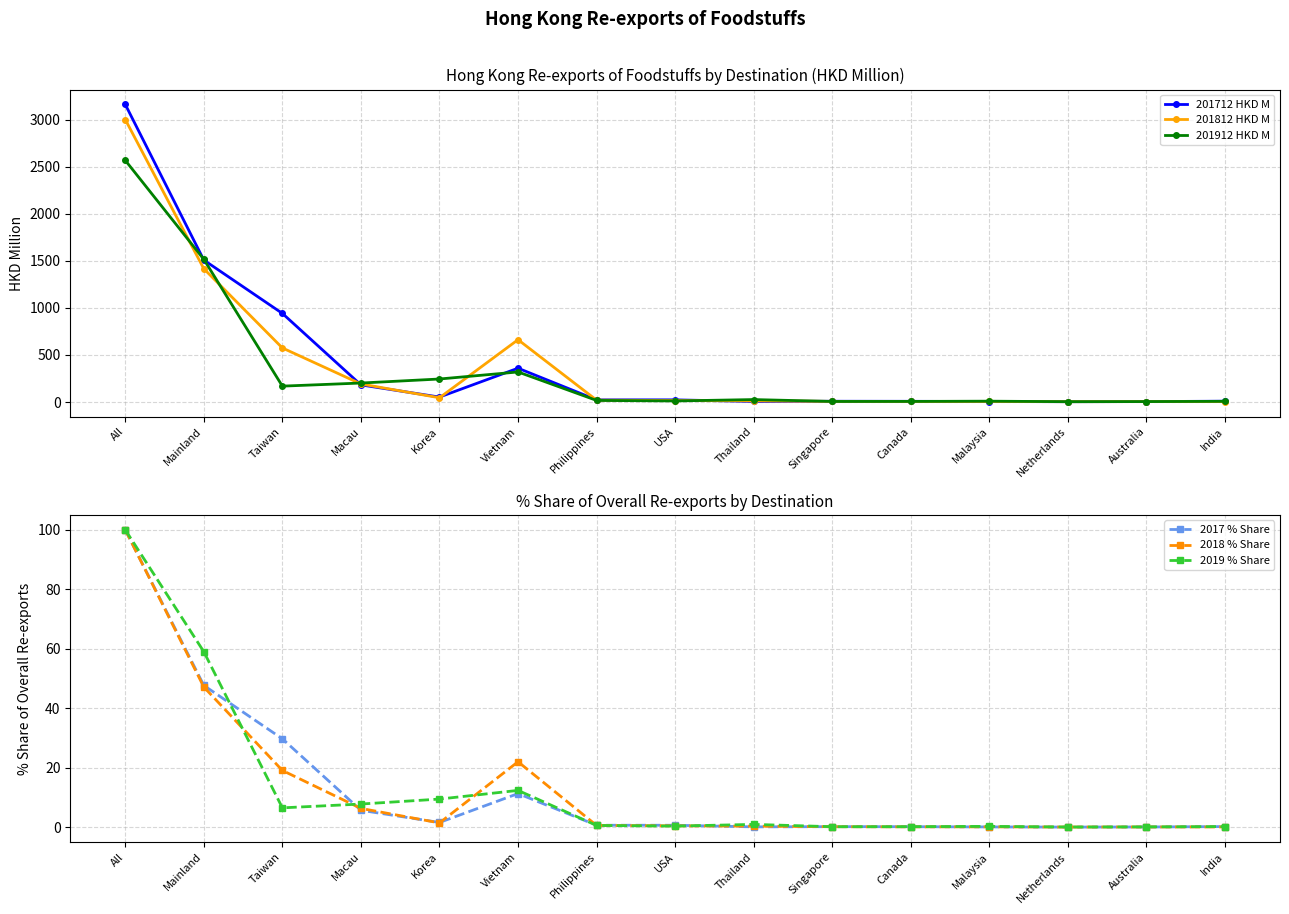

Which label corresponds to the largest value in the chart?

All